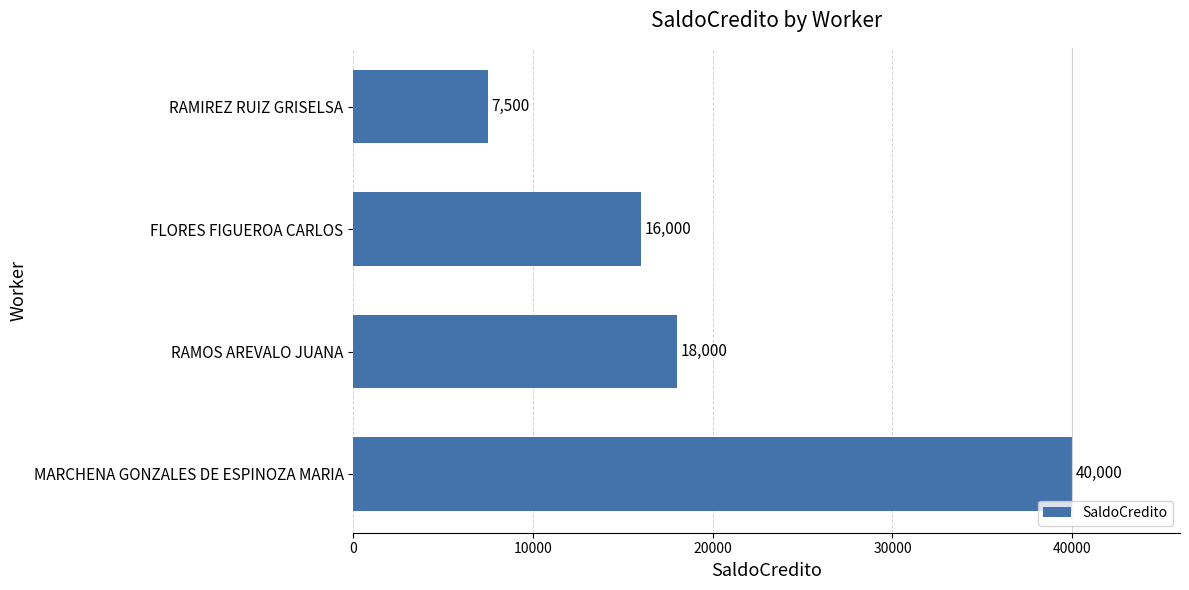

Reading bottom to top, what are all the values shown in this chart?

40000	18000	16000	7500